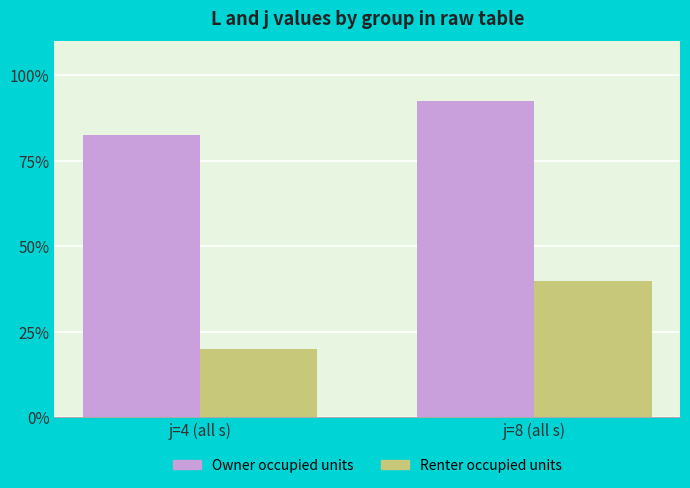

Is it true that Renter occupied units equals 40.0 at j=8 (all s)?

True